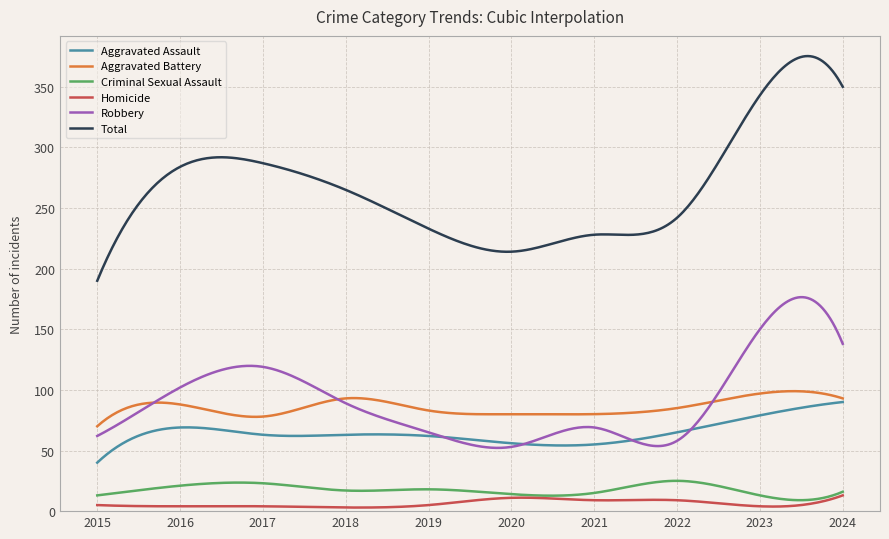

In Aggravated Battery, how many points are higher than both neighbors (excluding endpoints)?

4